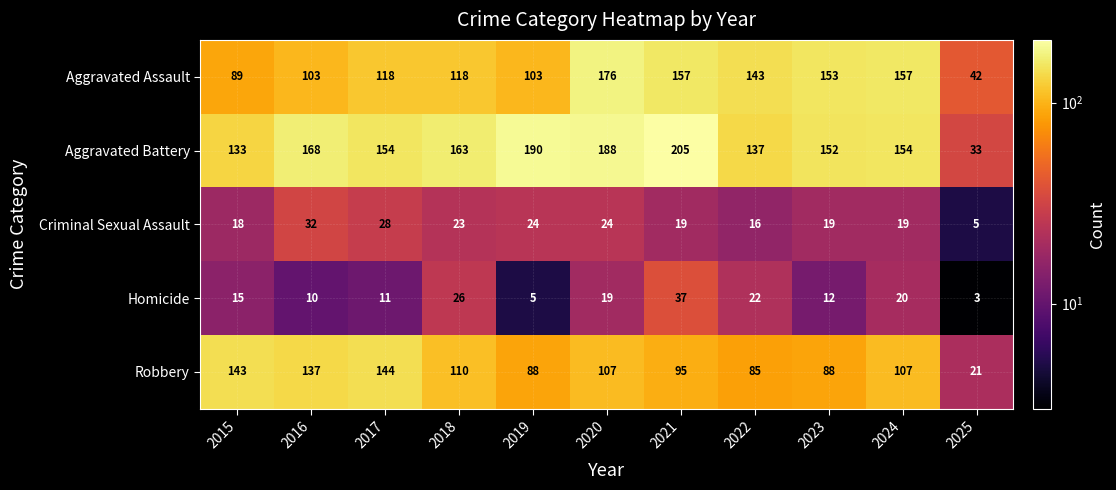

Between 2016 and 2022, which series saw the biggest shift?

Robbery